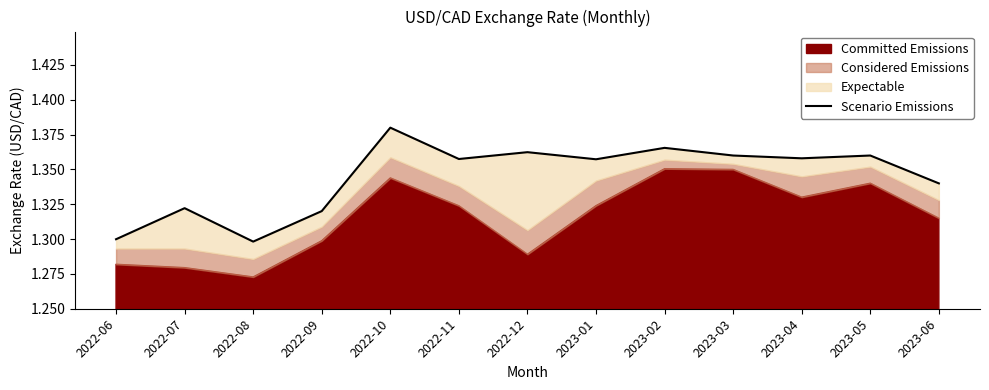

What is the difference between the values at 2023-05 and 2022-06?

0.1